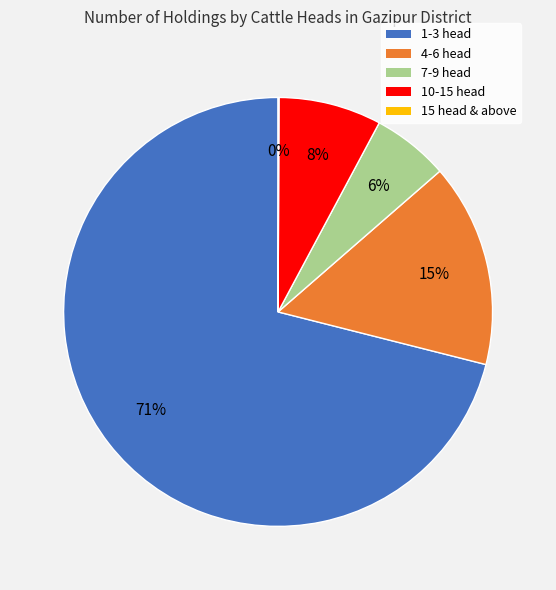

Does any single category account for the majority?

Yes